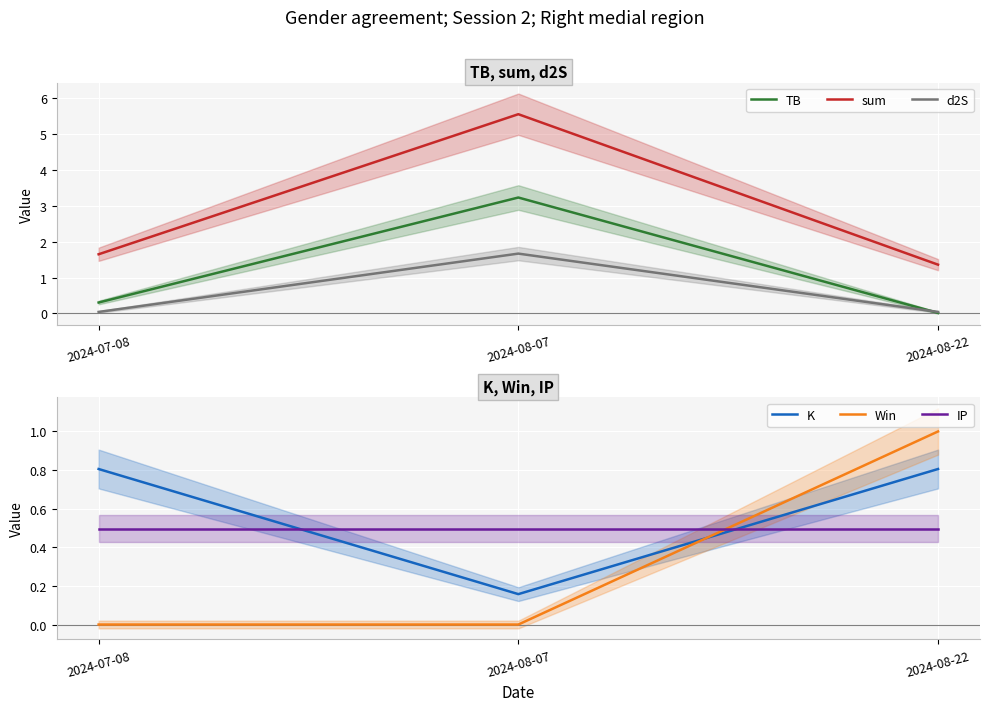

How many data points does each series have?

3